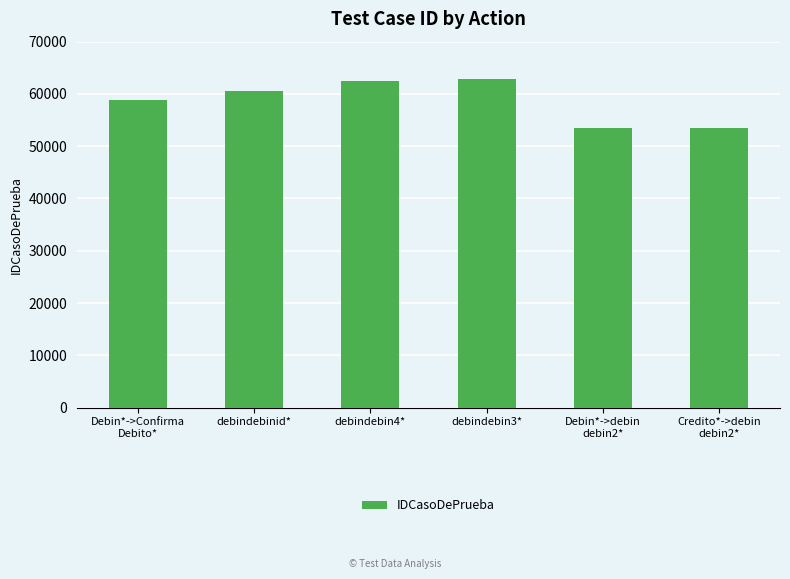

What is the label of the 3rd bar from the left?

debindebin4*